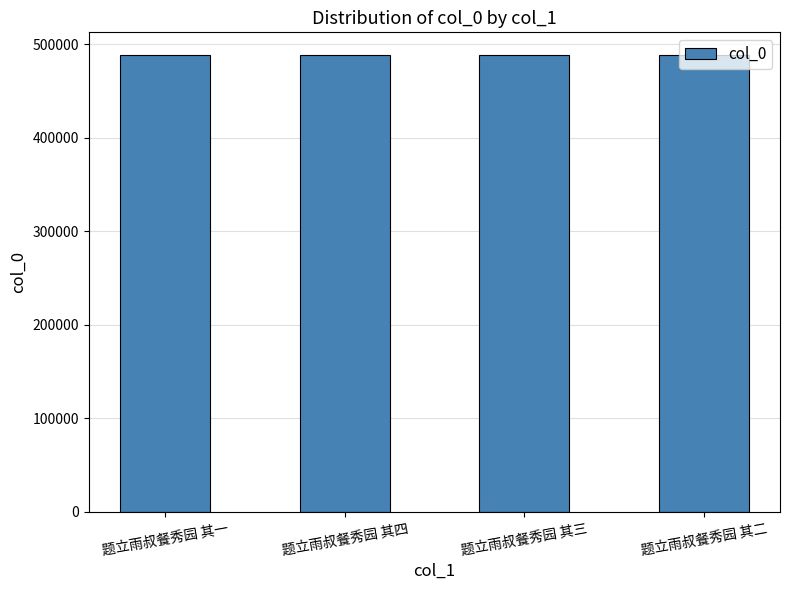

Count the values in the range 488228 to 488230.

3